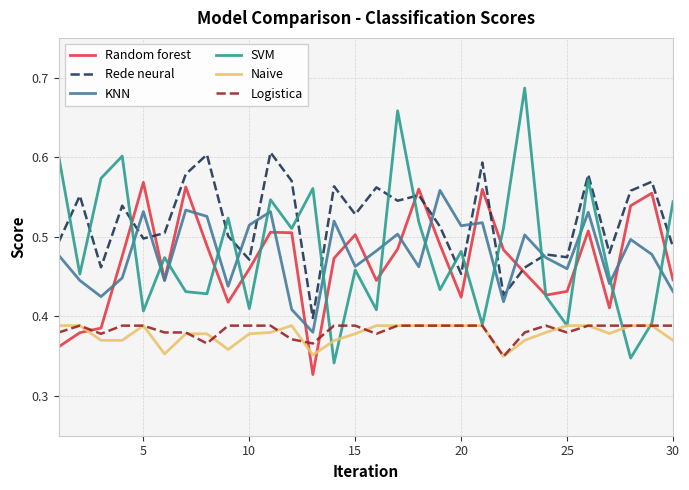

How many lines are shown in the chart?

6